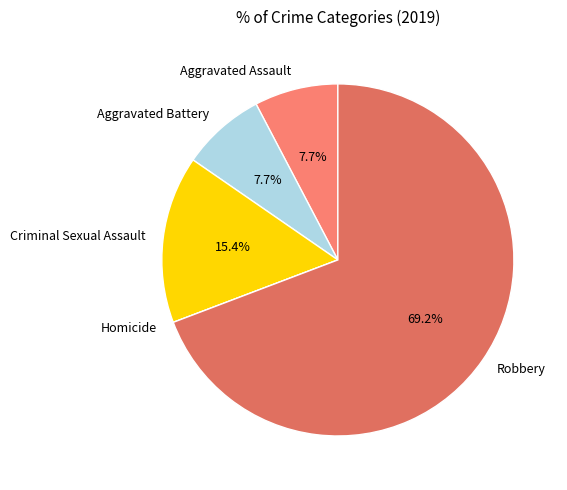

Is it true that Aggravated Assault is 8% of the pie?

True